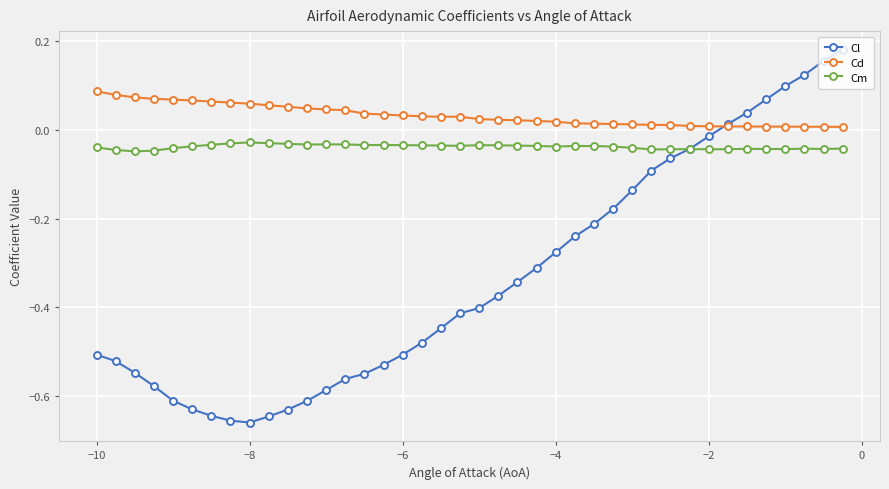

Which series has the largest range (max minus min)?

Cl